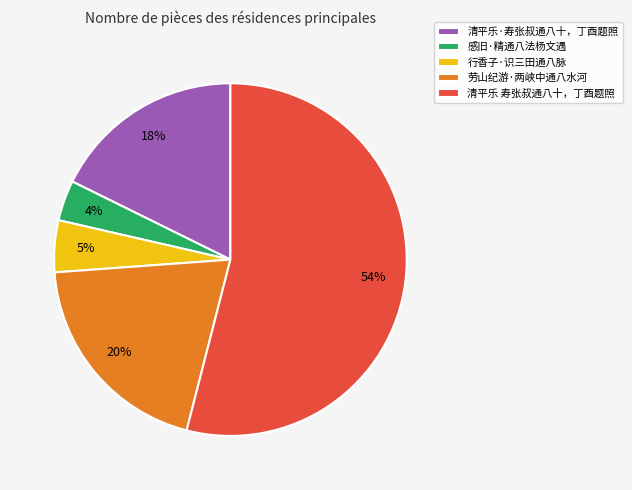

Rank the categories by value from highest to lowest.

清平乐 寿张叔通八十，丁酉题照, 劳山纪游·两峡中通八水河, 清平乐·寿张叔通八十，丁酉题照, 行香子·识三田通八脉, 感旧·精通八法杨文遇